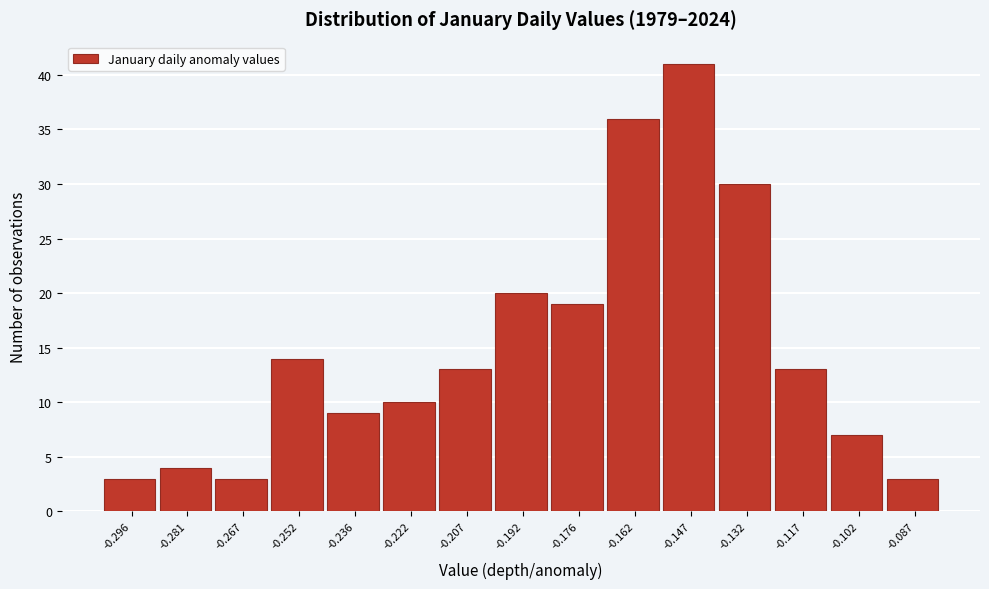

Reading left to right, list every bar in this chart as the range it spans on the x-axis followed by its height. Neither the bar edges nor the heights are printed on the chart, so give them approximately, as read against the axes.

-0.304 to -0.289: 3
-0.289 to -0.274: 4
-0.274 to -0.259: 3
-0.259 to -0.244: 14
-0.244 to -0.229: 9
-0.229 to -0.214: 10
-0.214 to -0.199: 13
-0.199 to -0.184: 20
-0.184 to -0.169: 19
-0.169 to -0.154: 36
-0.154 to -0.139: 41
-0.139 to -0.124: 30
-0.124 to -0.109: 13
-0.109 to -0.094: 7
-0.094 to -0.079: 3